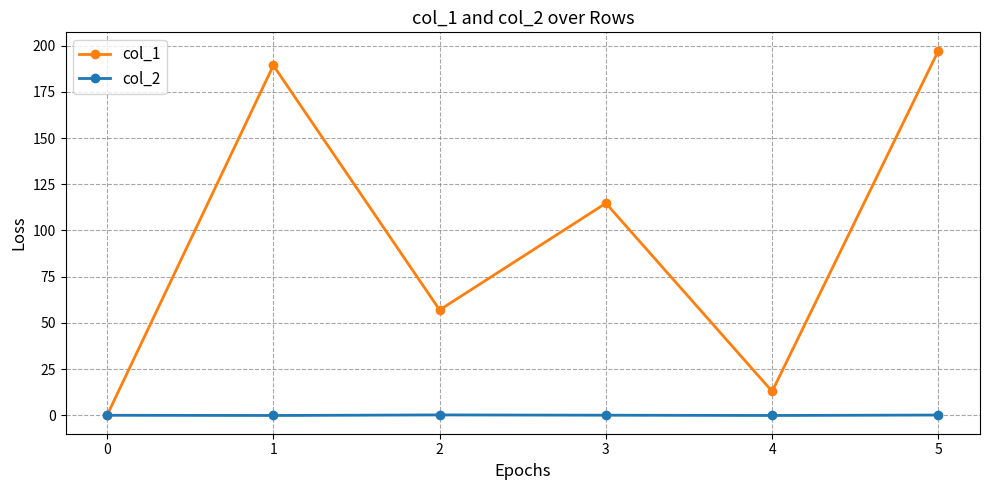

What are all the series names shown in the legend?

col_1, col_2